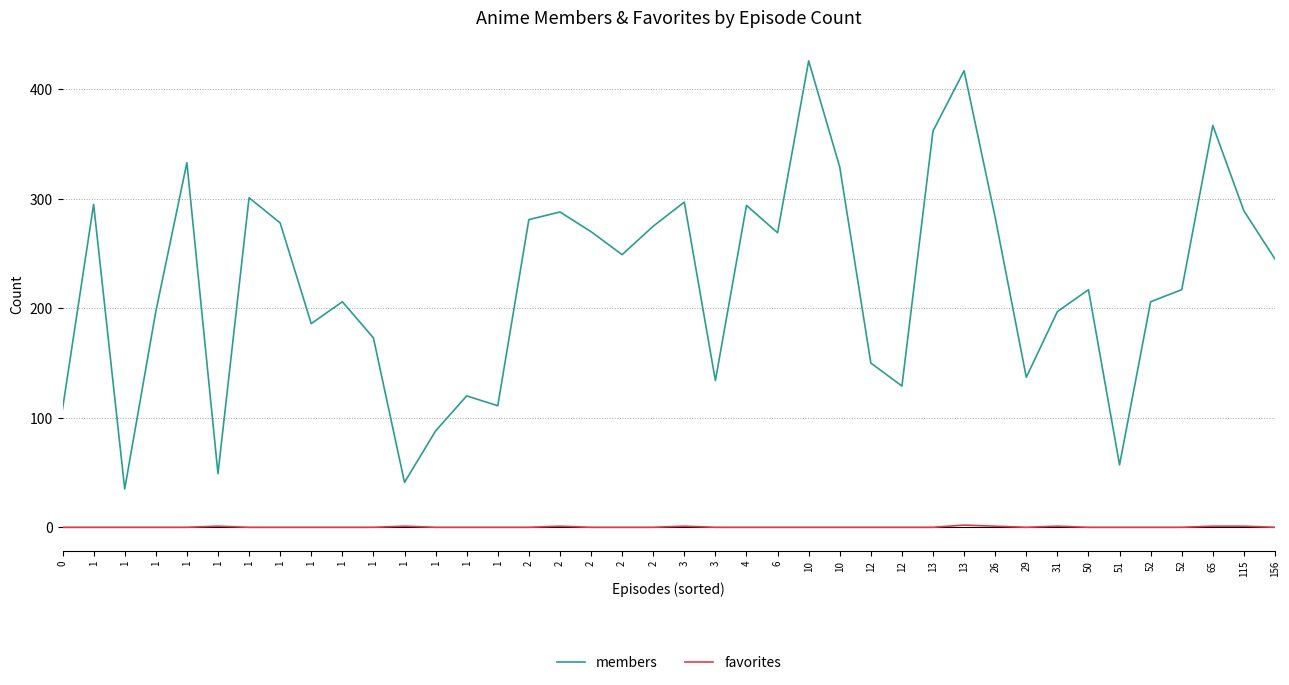

The value of favorites at 26 is 1. True or false?

False